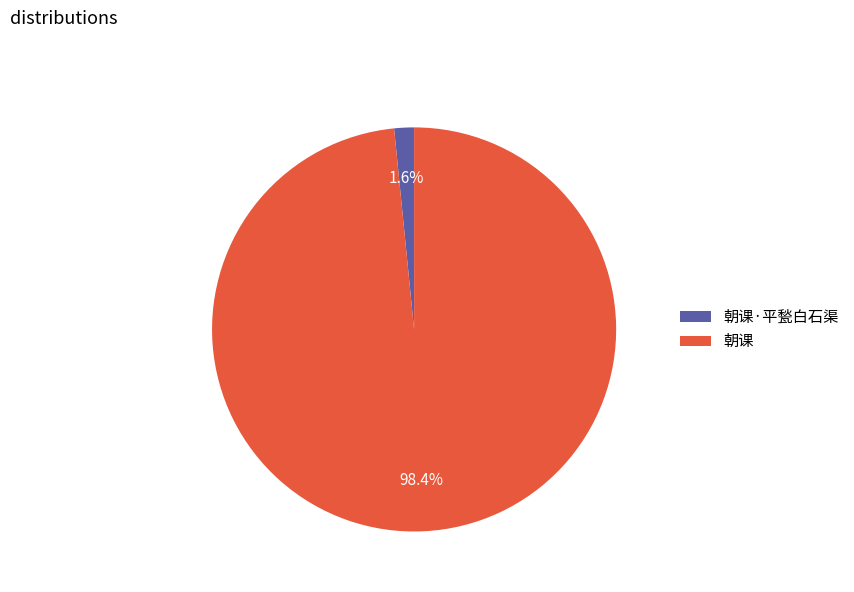

How many slices are in this pie chart?

2